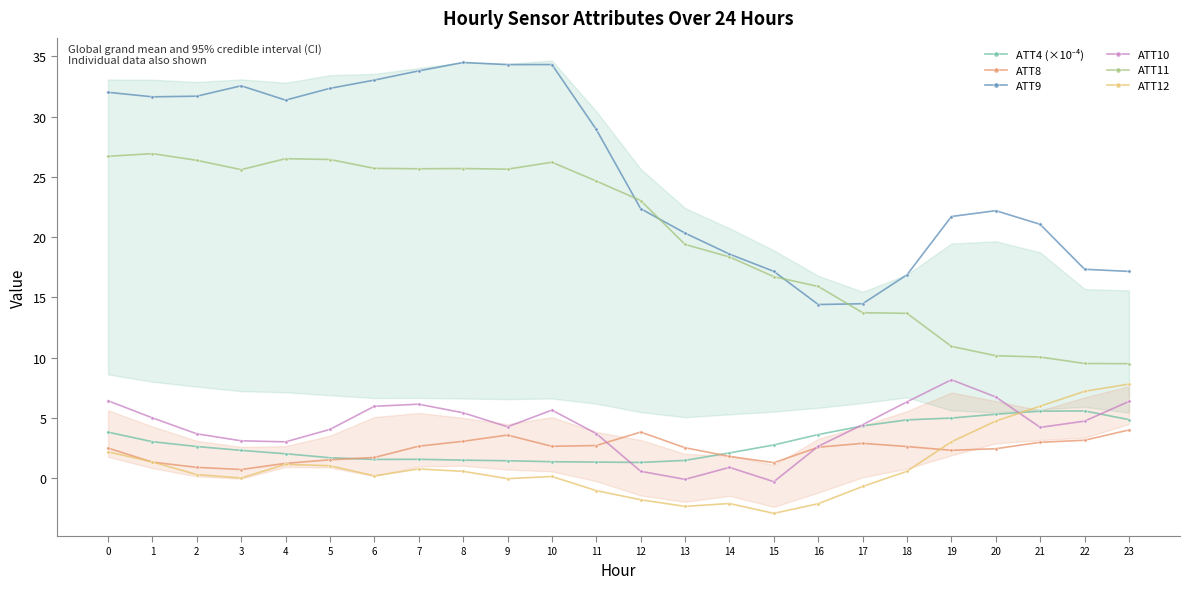

What is the value of the ATT4 (×10⁻⁴) point at the 22nd from the left?

5.6